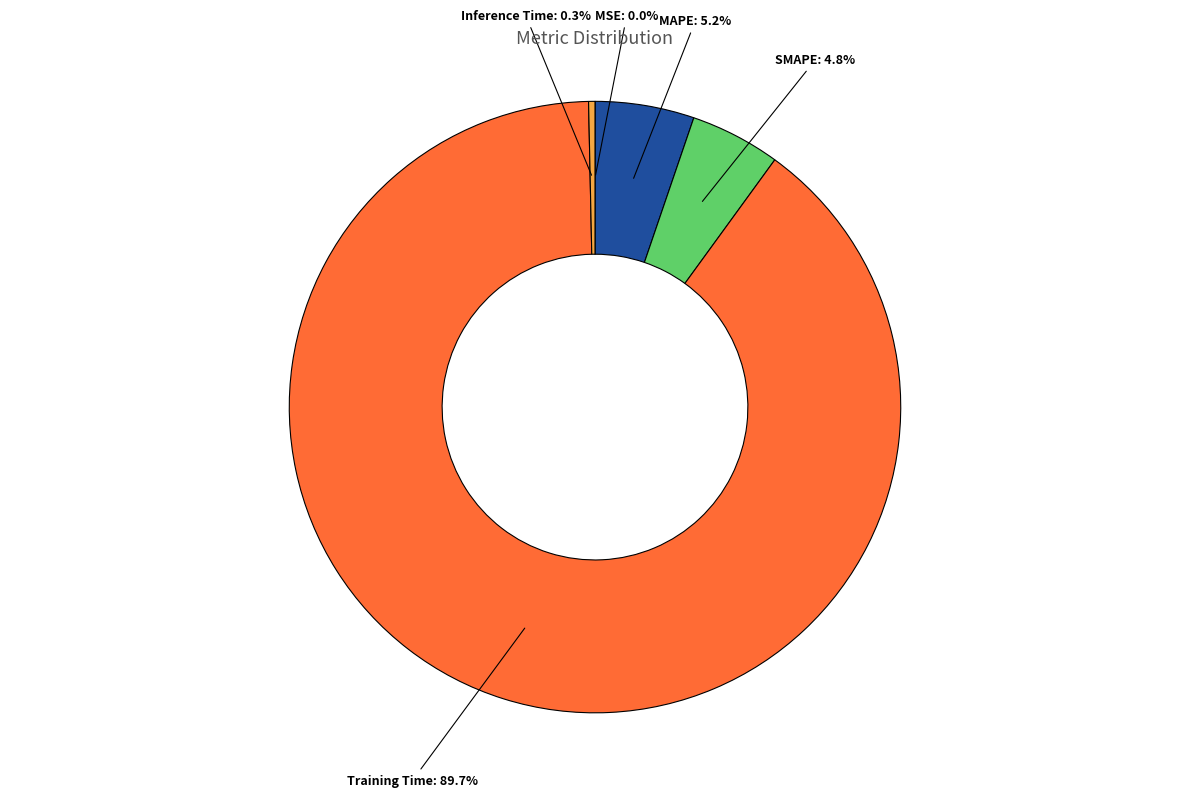

True or false: SMAPE accounts for 5% of the total.

True